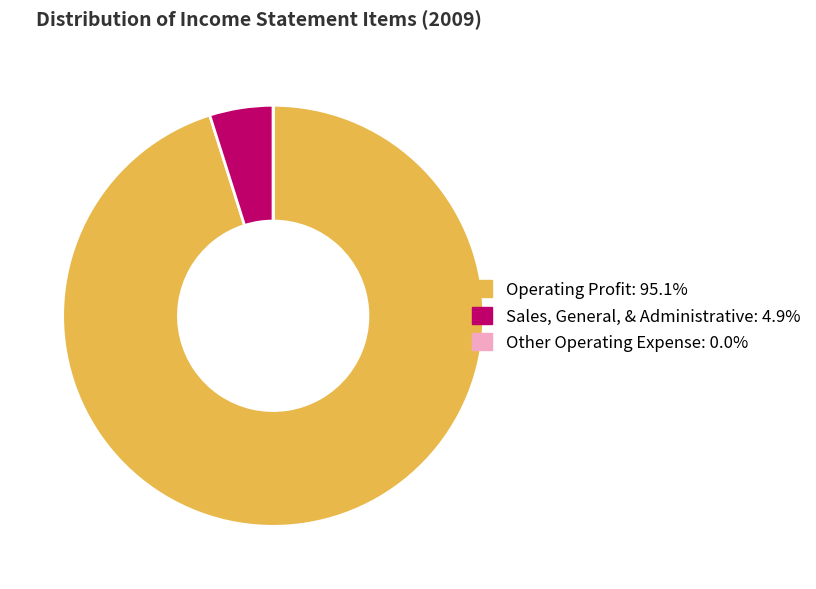

Does Operating Profit: 95.1% account for over 50% of the chart?

Yes